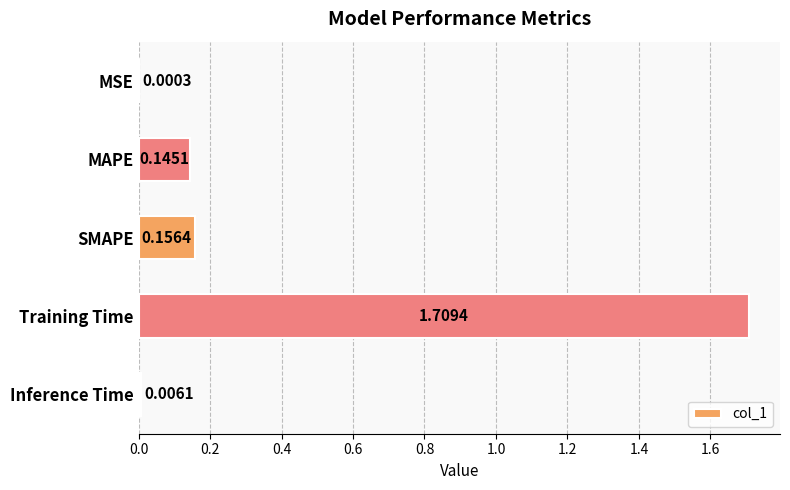

What is the sum of all values?

2.0